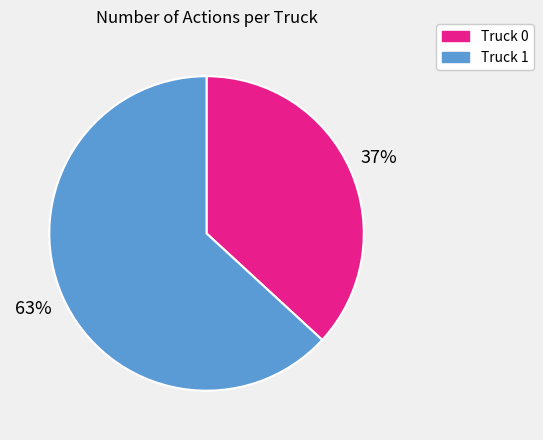

Does Truck 0 account for over 50% of the chart?

No